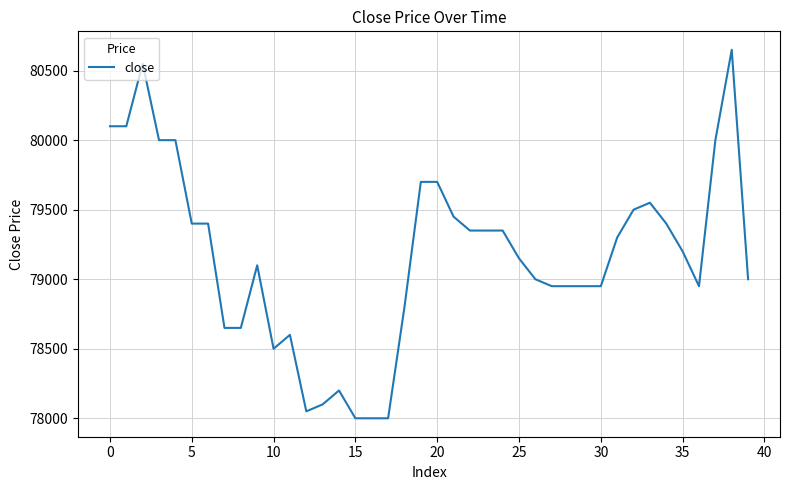

What is the difference between the maximum and minimum values?

2650